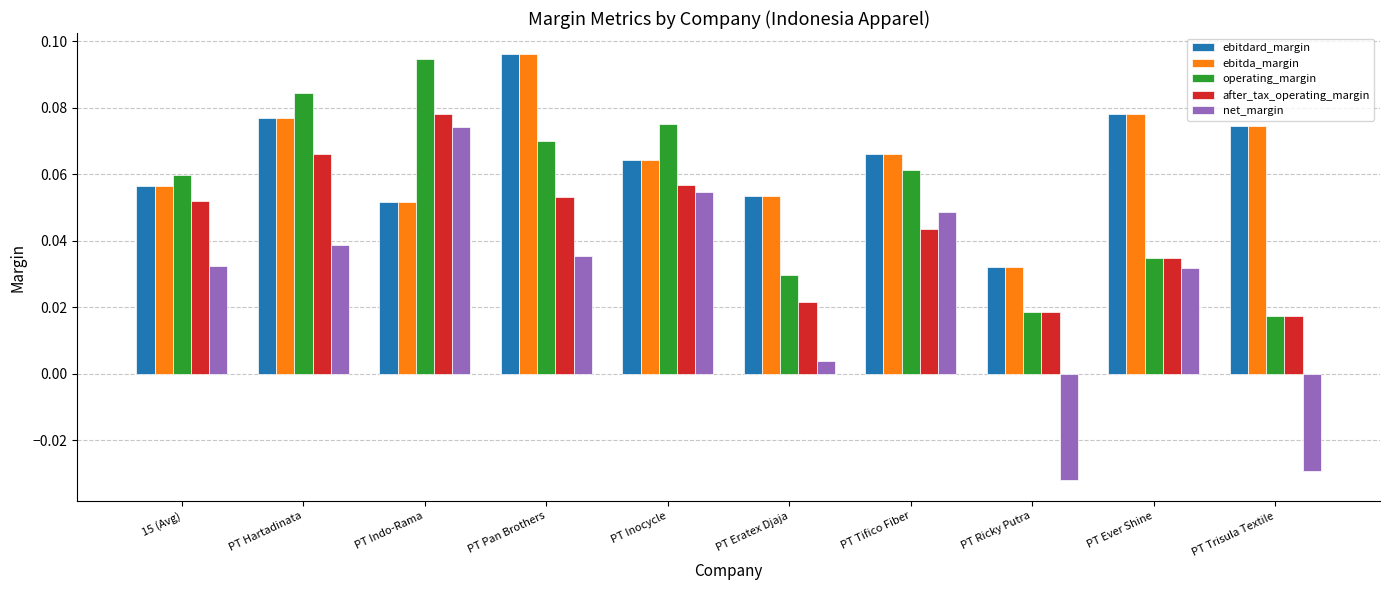

What position from the left is PT Inocycle?

5